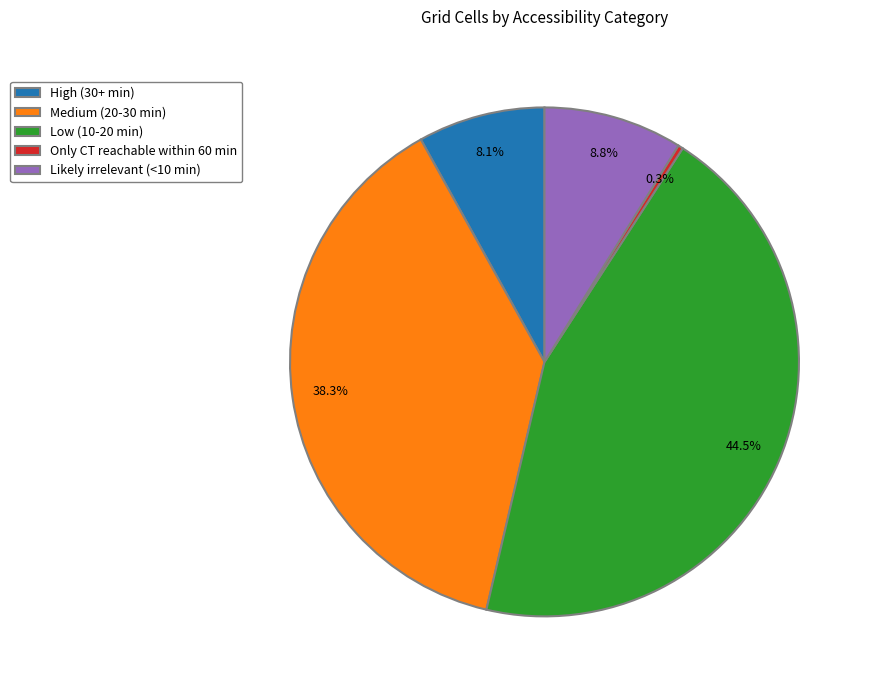

How much of the chart is everything except Only CT reachable within 60 min?

99.7%